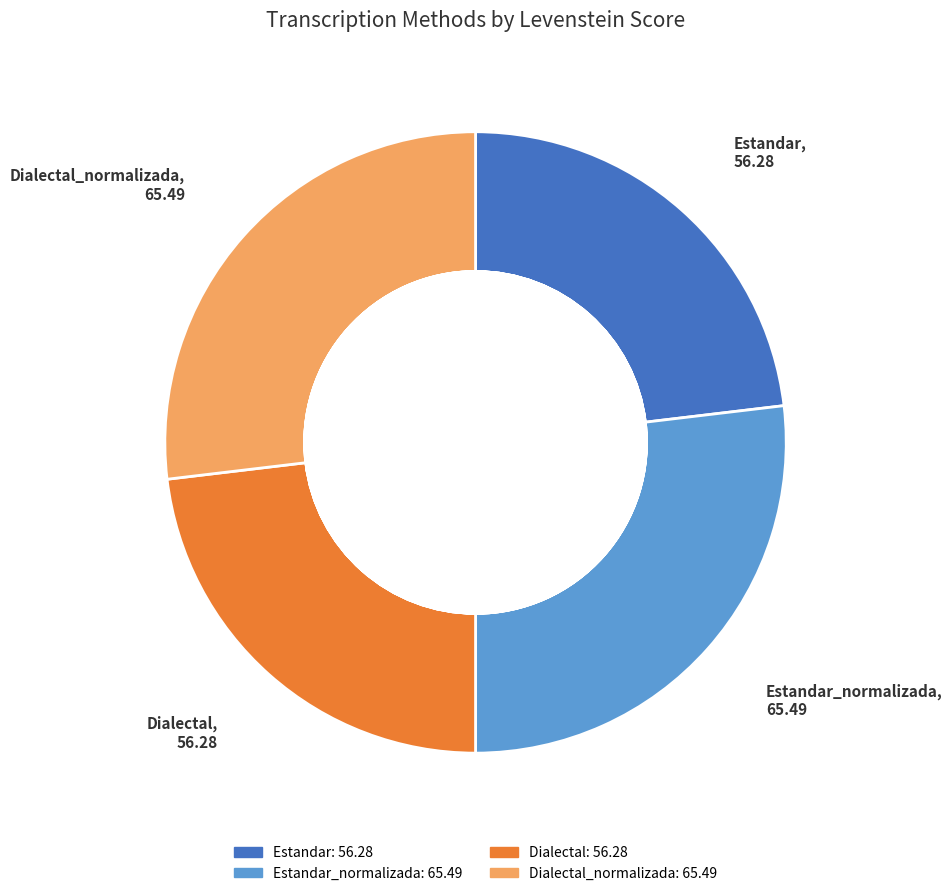

What percentage is the Estandar_normalizada slice, to the nearest percent?

27%